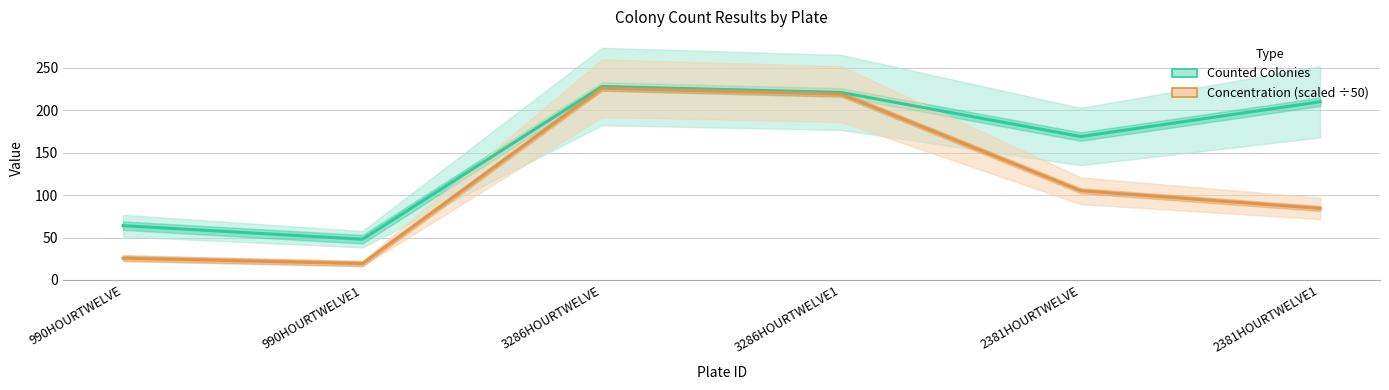

What is the minimum value for Concentration (scaled ÷50)?

19.3